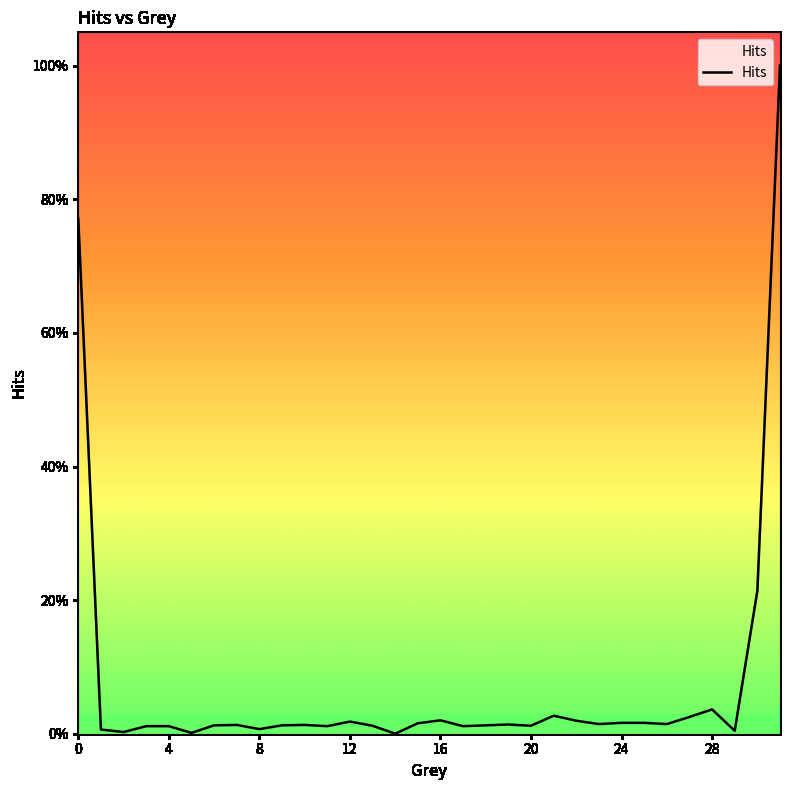

Is this an area chart (filled region under the line)?

Yes